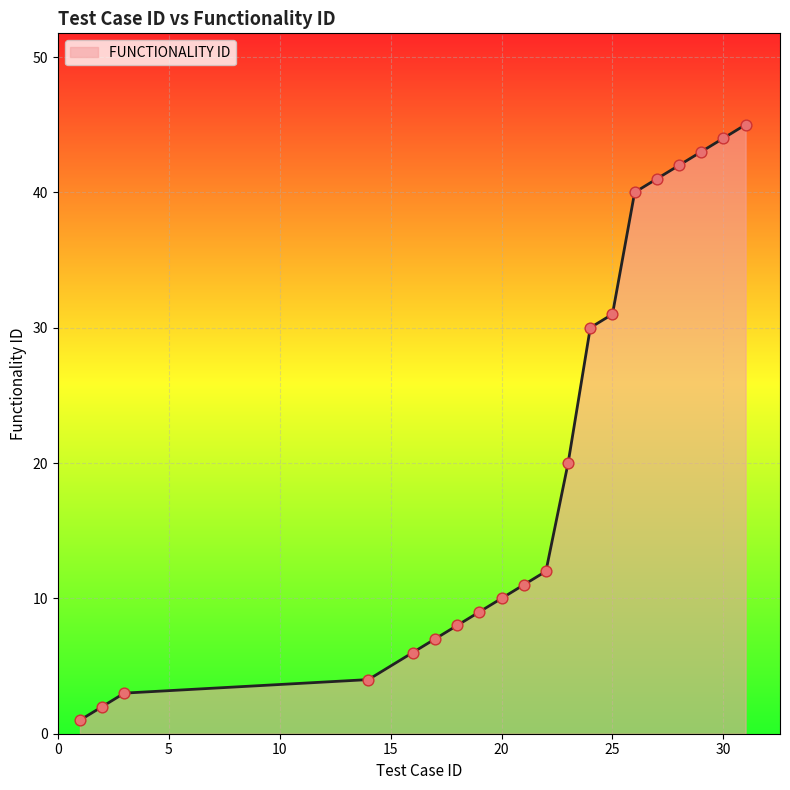

What is the maximum value shown in the chart?

45